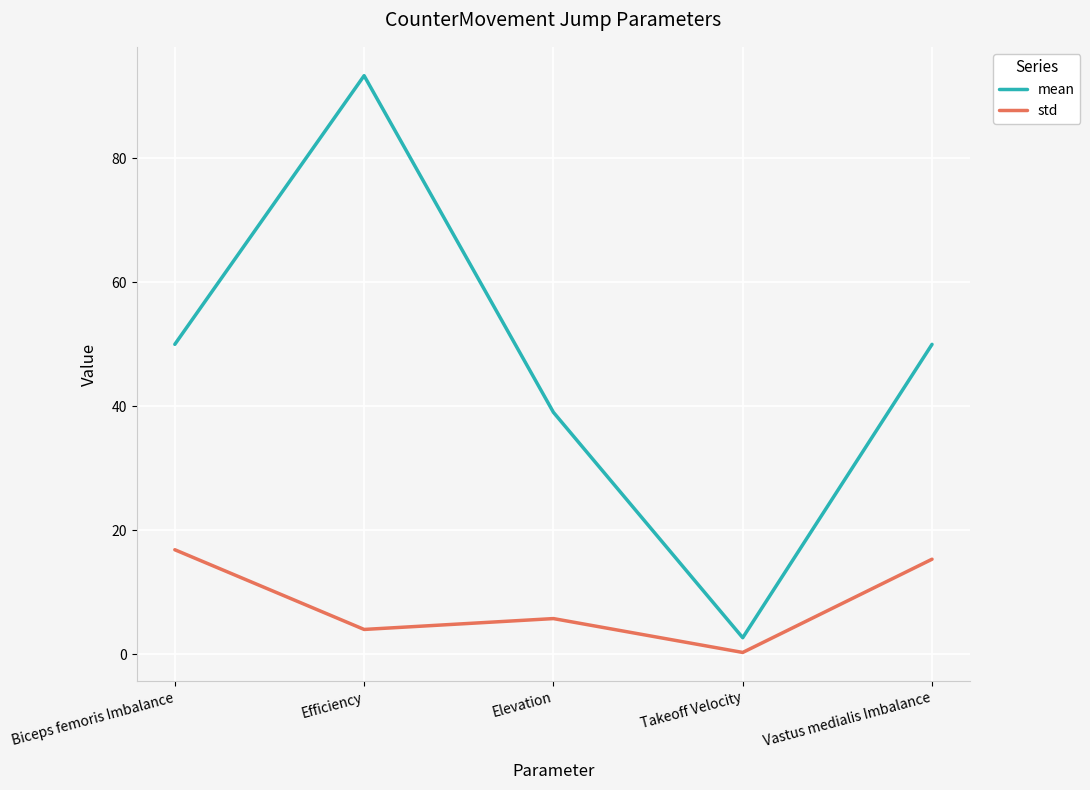

Reading left to right, what are all the values shown in this chart?

mean: Biceps femoris Imbalance=50.0	Efficiency=93.4	Elevation=39.0	Takeoff Velocity=2.6	Vastus medialis Imbalance=50.0
std: Biceps femoris Imbalance=16.8	Efficiency=4.0	Elevation=5.7	Takeoff Velocity=0.3	Vastus medialis Imbalance=15.3